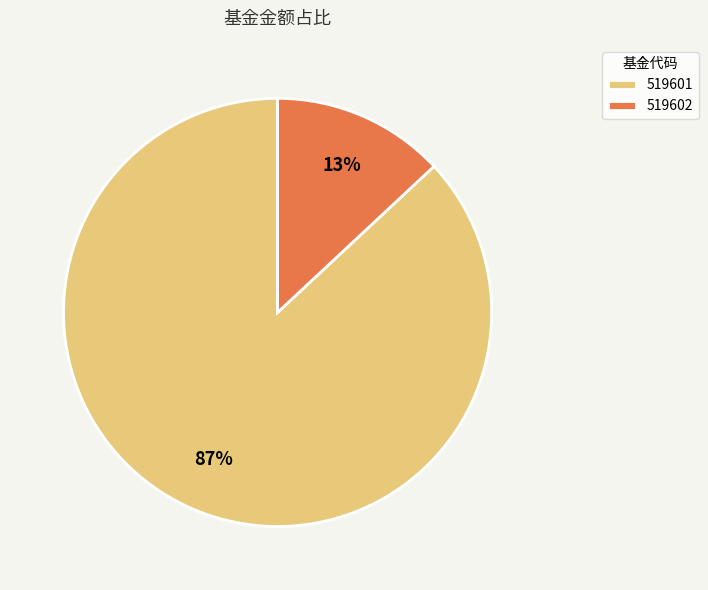

Between 519602 and 519601, which is larger?

519601